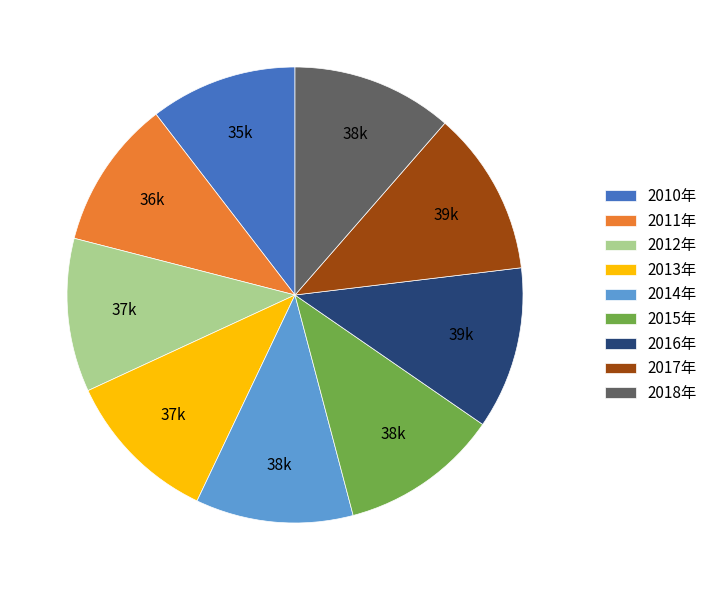

Between 2012年 and 2018年, which is larger?

2018年